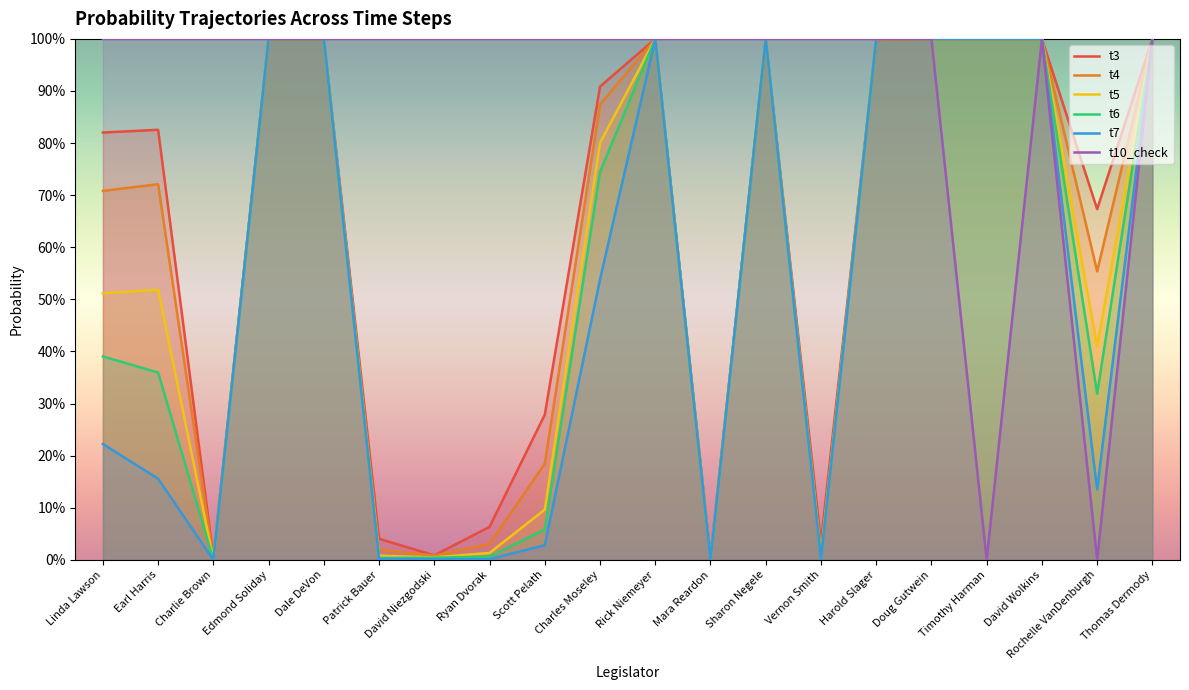

What is the difference between the t5 values at Harold Slager and Mara Reardon?

1.0